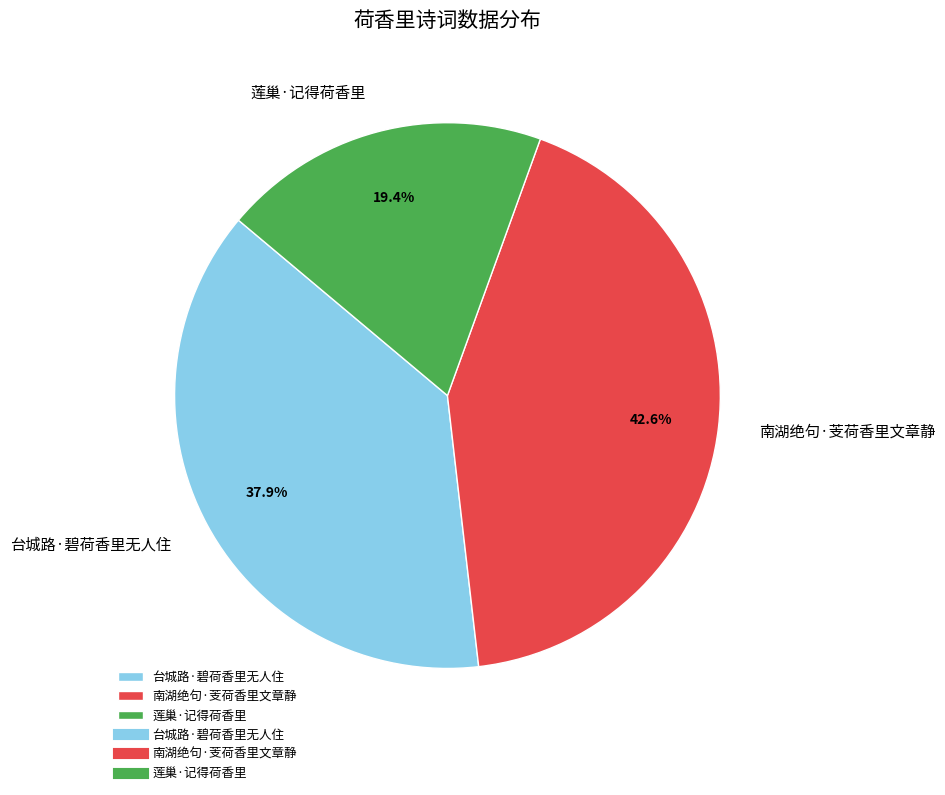

What is the ratio of the value at 南湖绝句·芰荷香里文章静 to the value at 台城路·碧荷香里无人住?

1.1